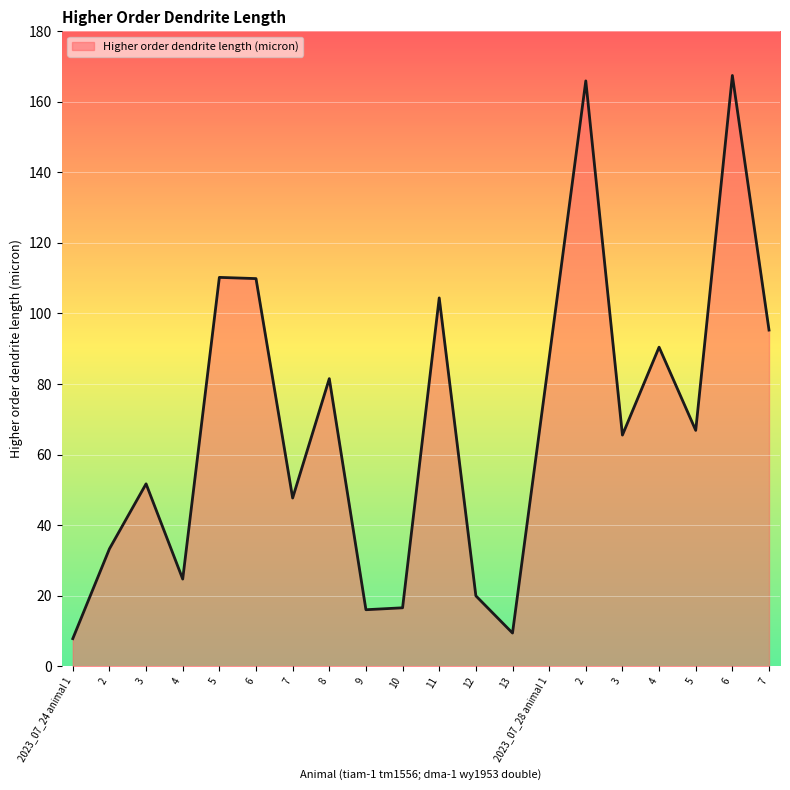

What is the greatest value displayed?

167.5